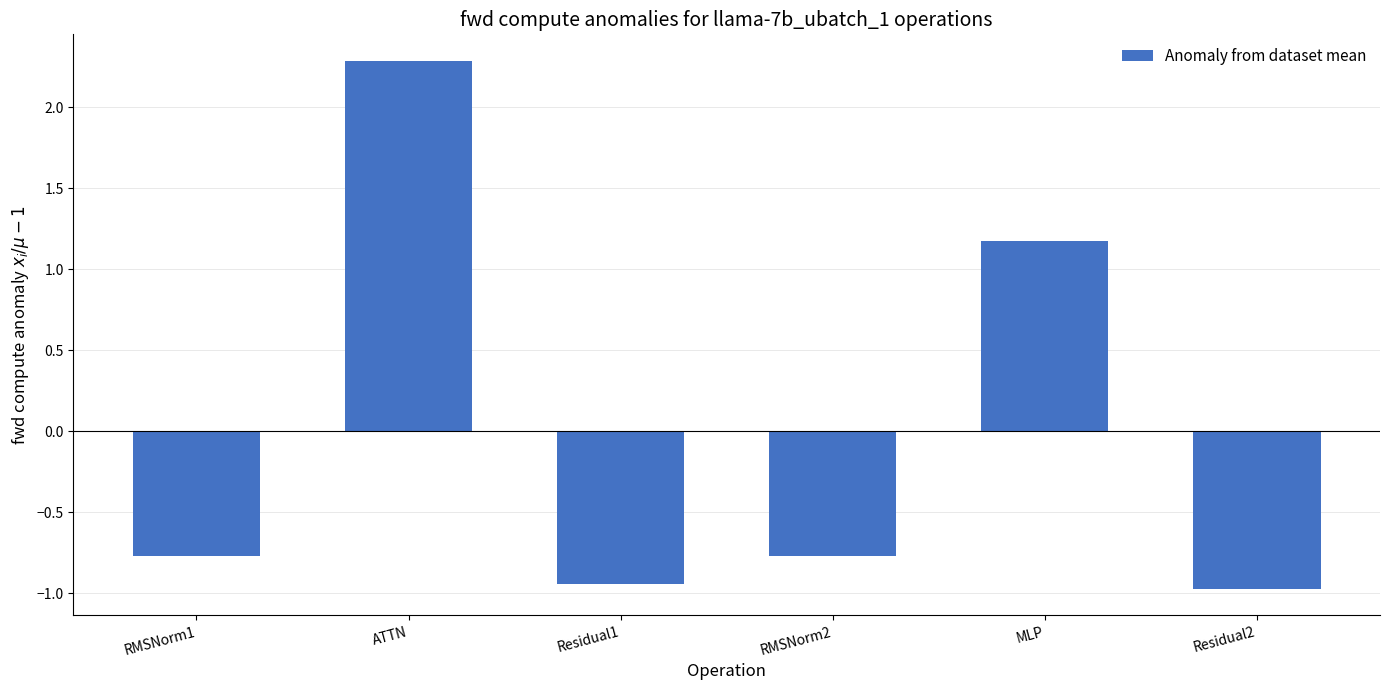

How many data points are less than 0?

4